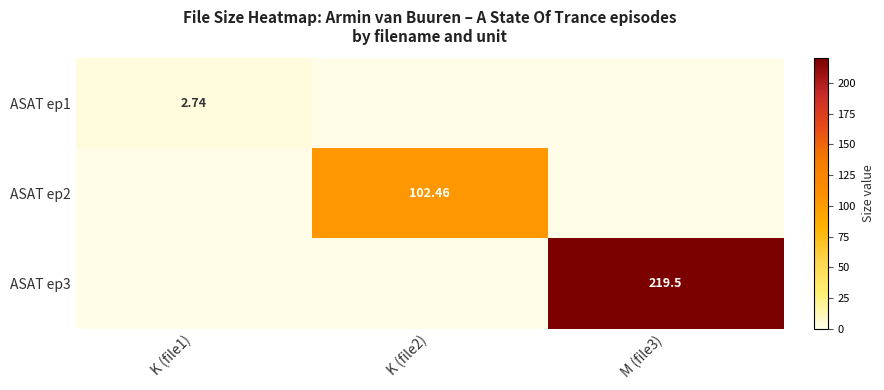

The value of ASAT ep2 at K (file2) is 102.5. True or false?

True